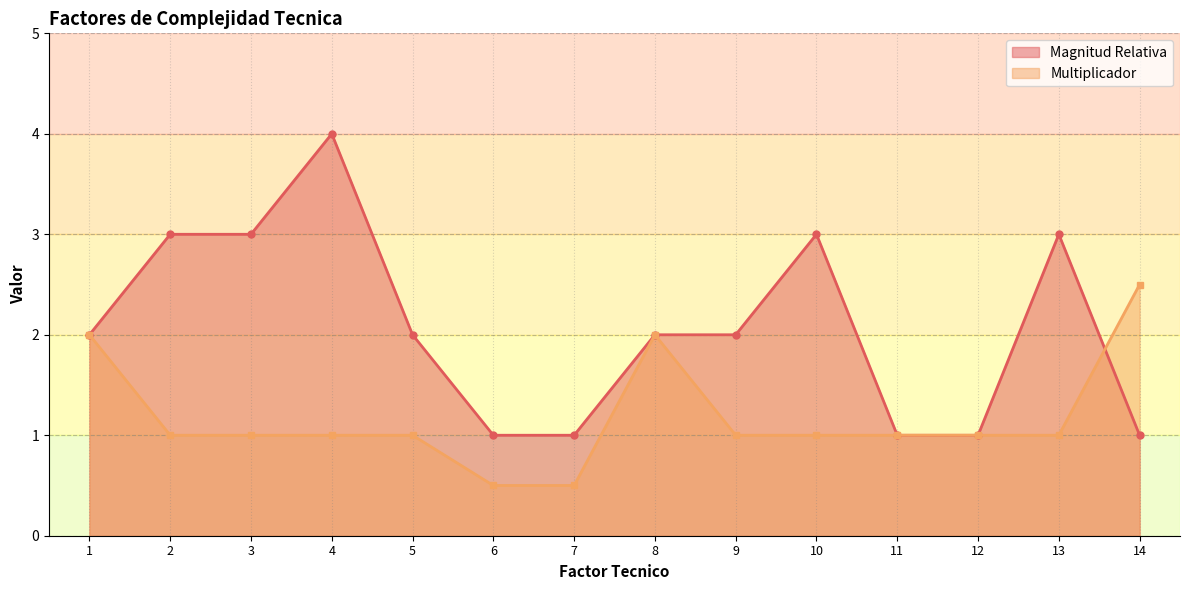

Rank the series by their maximum value, from lowest to highest.

Multiplicador, Magnitud Relativa